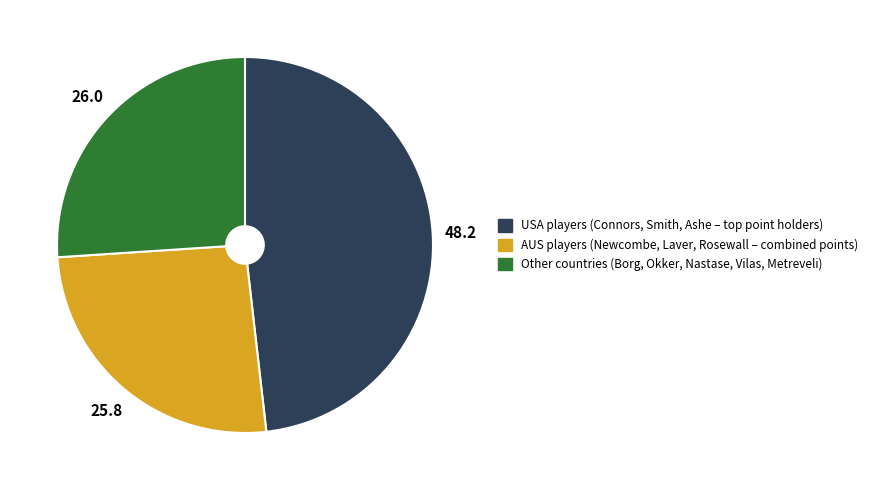

Does any single category account for the majority?

No